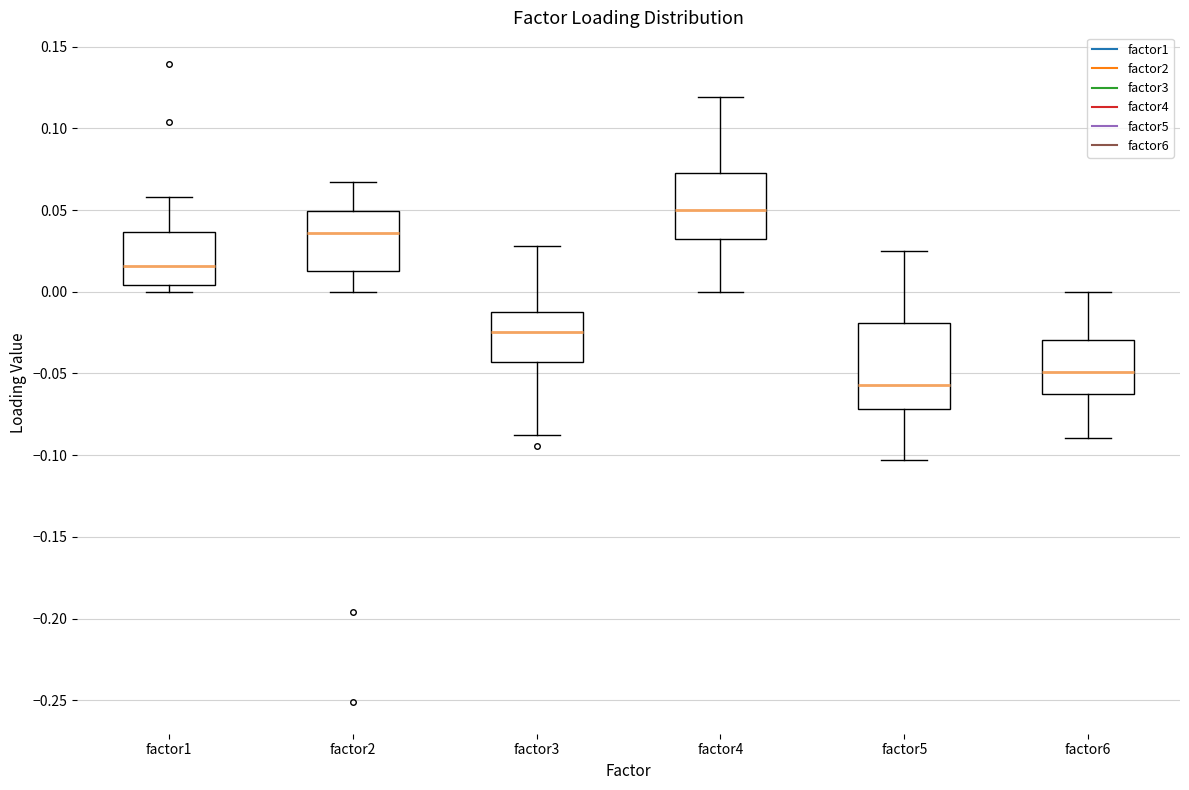

Which box's median line is the lowest?

factor5